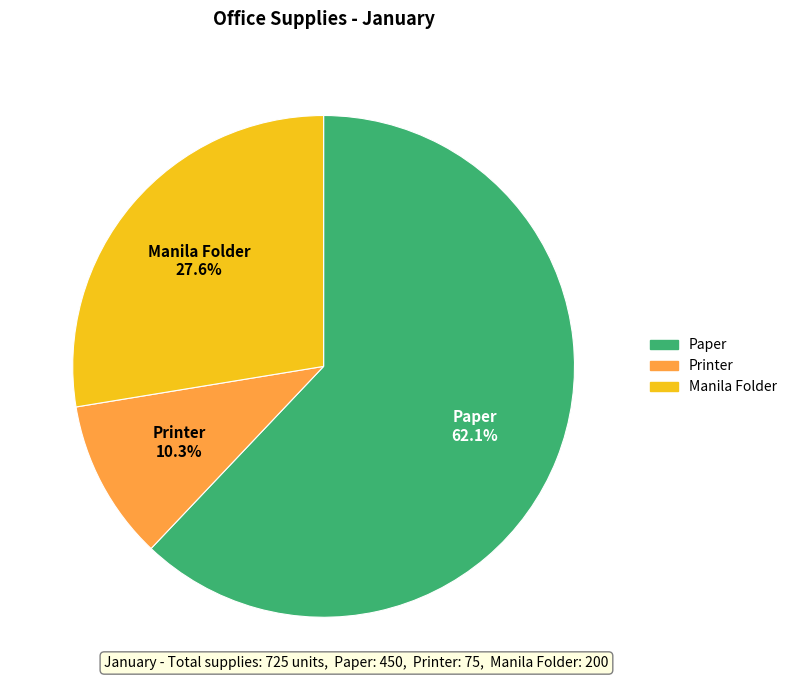

To the nearest percent, what is the combined percentage of Manila Folder and Paper?

90%